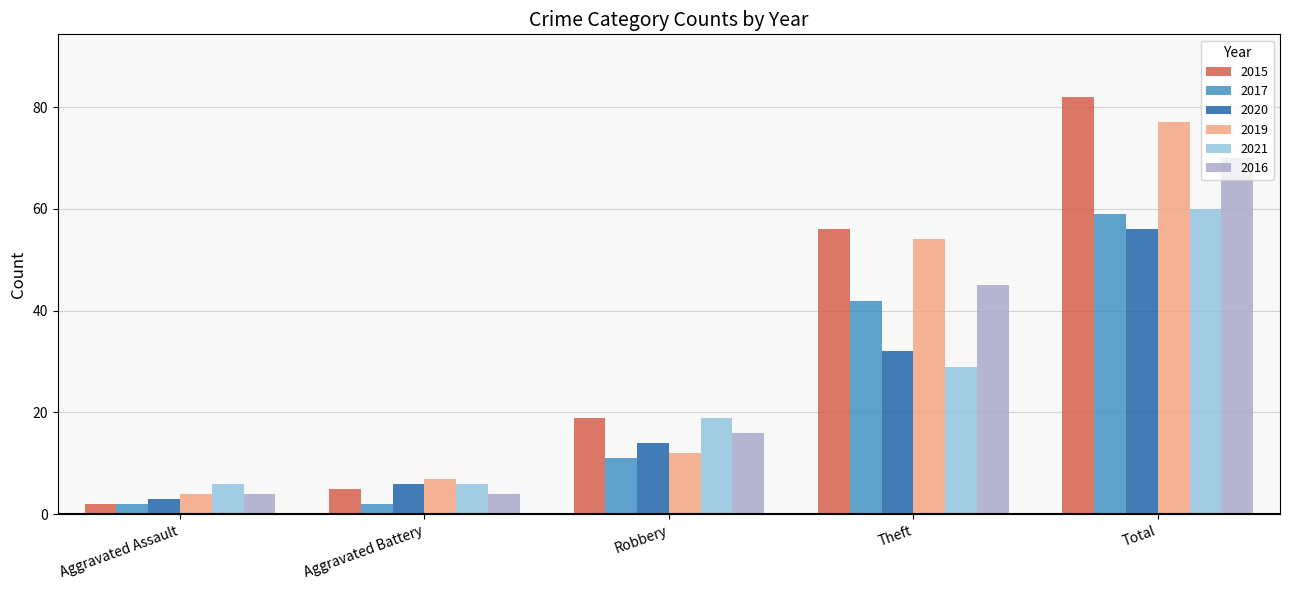

What is the label of the 1st bar from the left?

Aggravated Assault